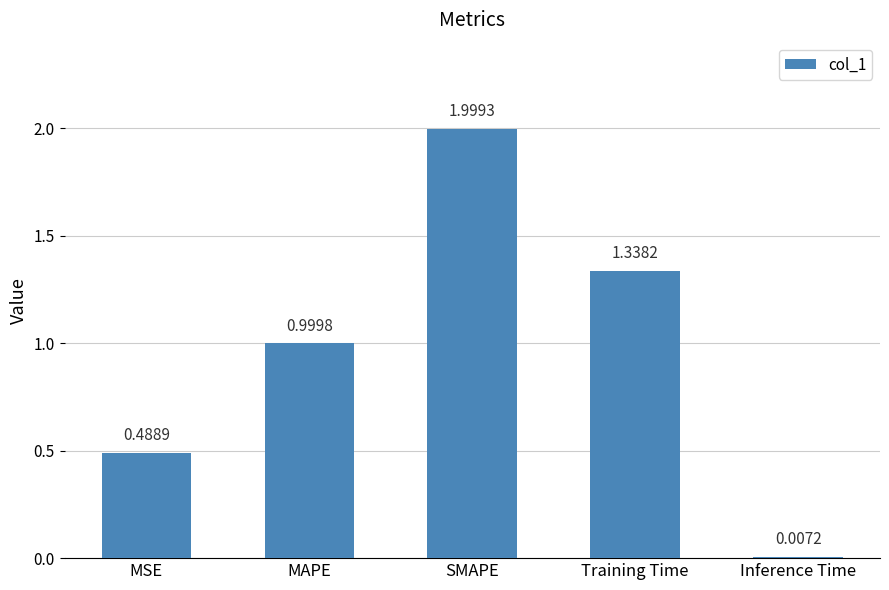

What is the sum of the values at Training Time and MSE?

1.8